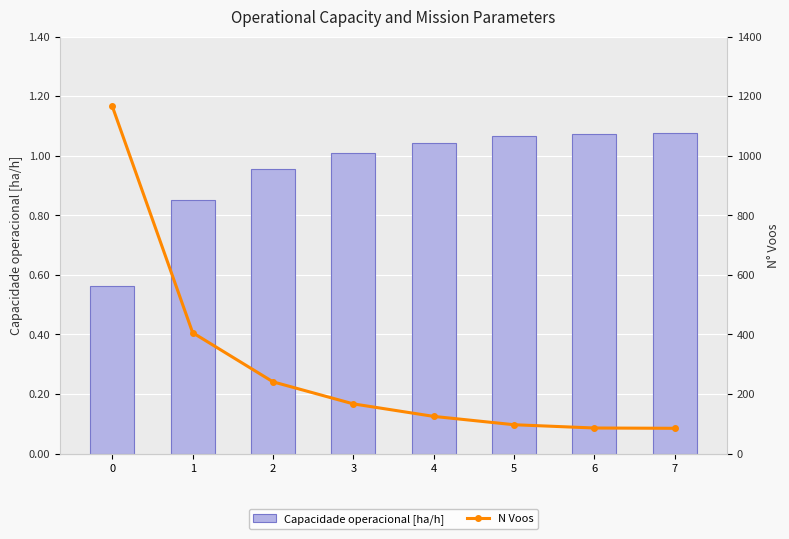

Rank the series by their average value, from lowest to highest.

Capacidade operacional [ha/h], N Voos